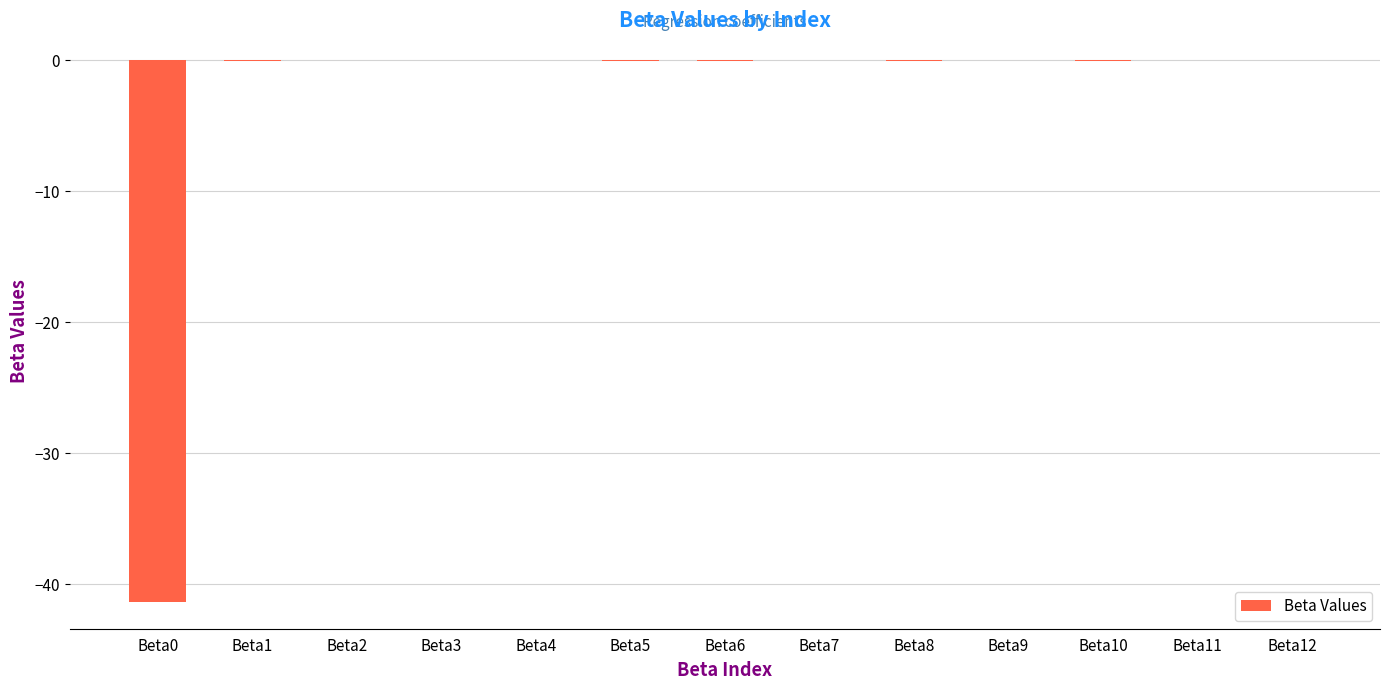

The chart shows a value of -0.0 at Beta9. True or false?

True